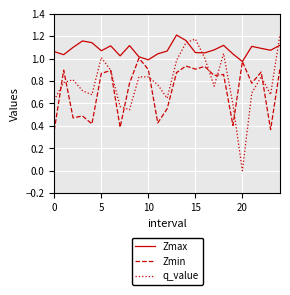

Which series has the widest spread of values?

q_value